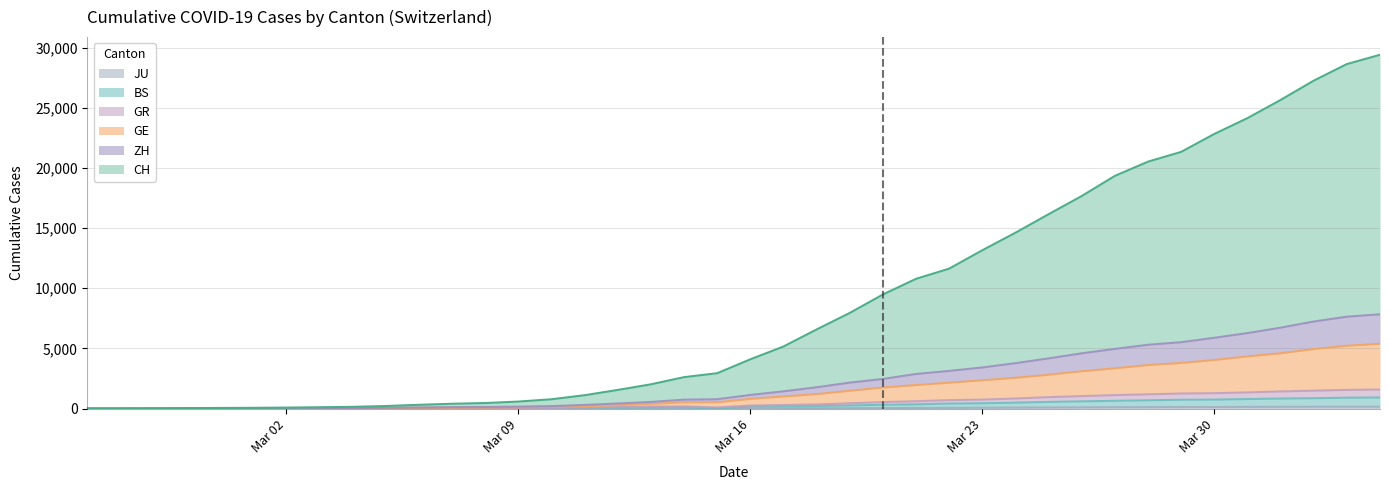

How many distinct data groups are displayed?

6